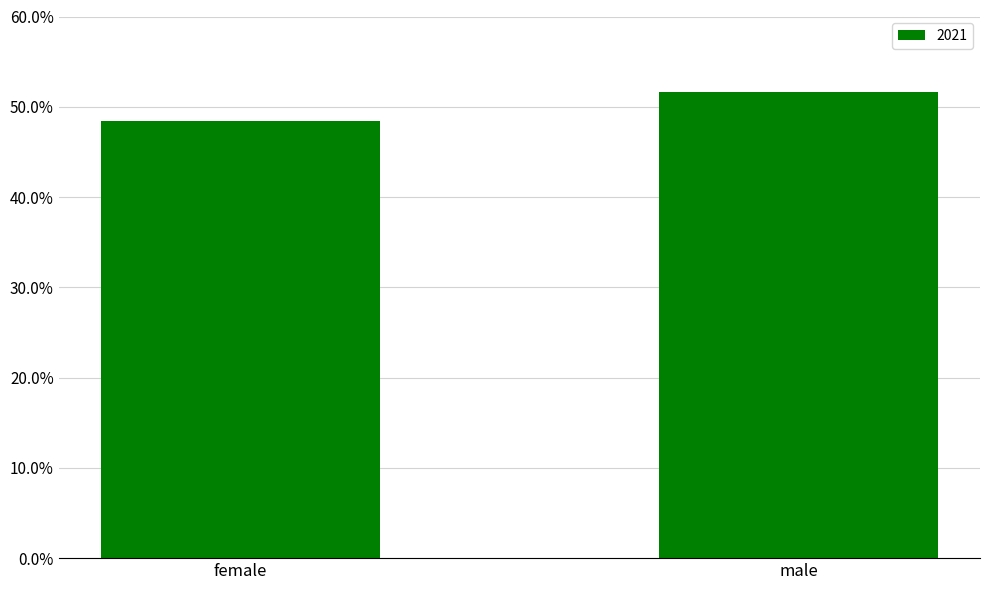

Does the chart contain stacked bars?

No